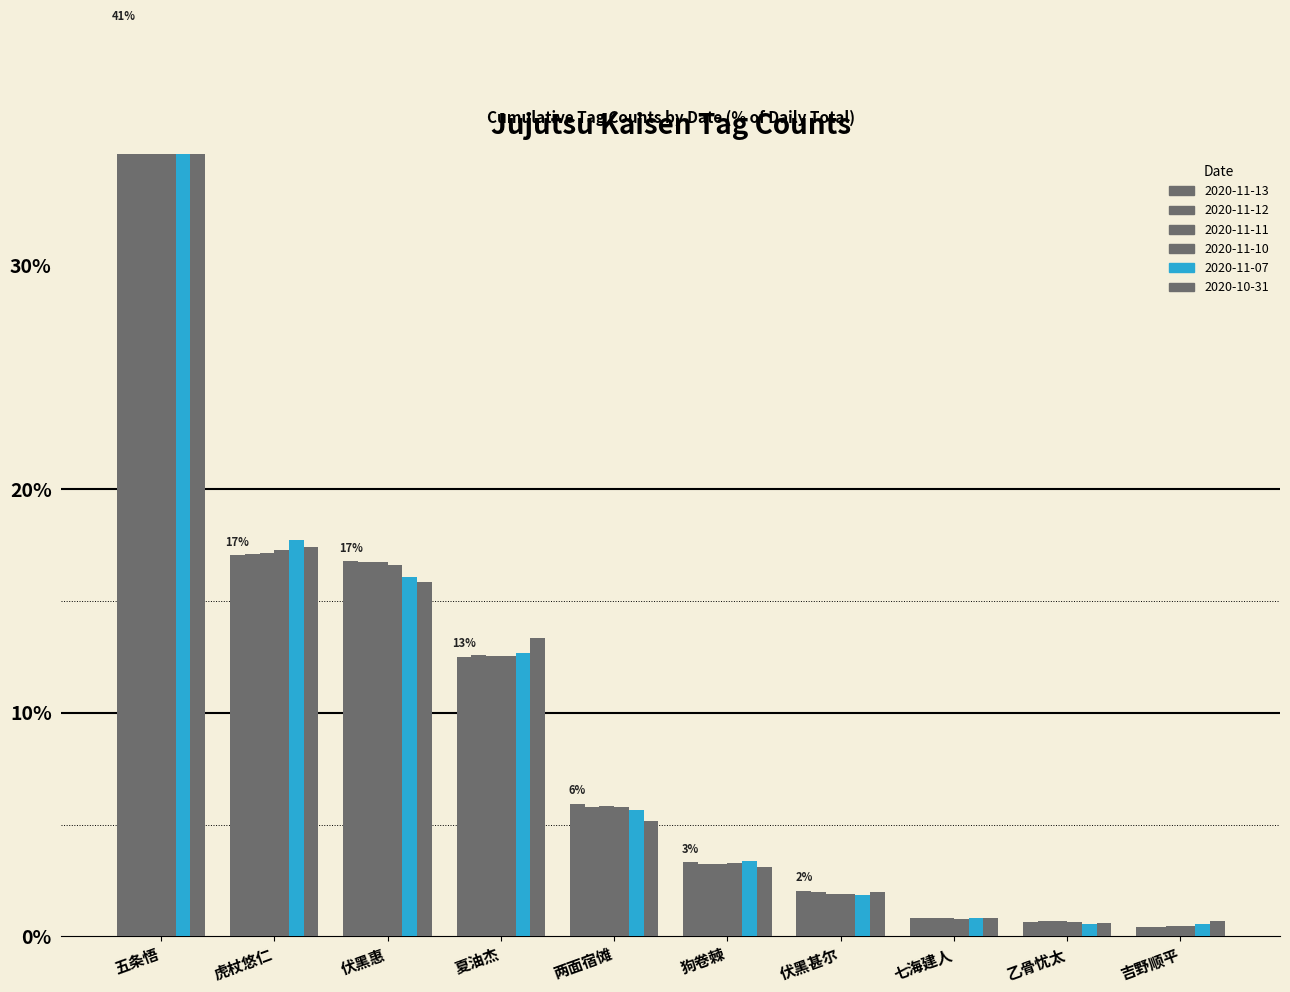

What is the spread (max minus min) of values at 伏黑惠?

0.9